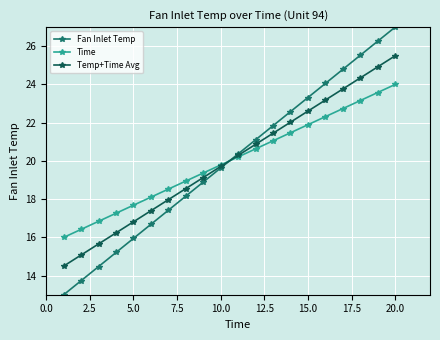

What is the maximum value shown in the chart?

27.0